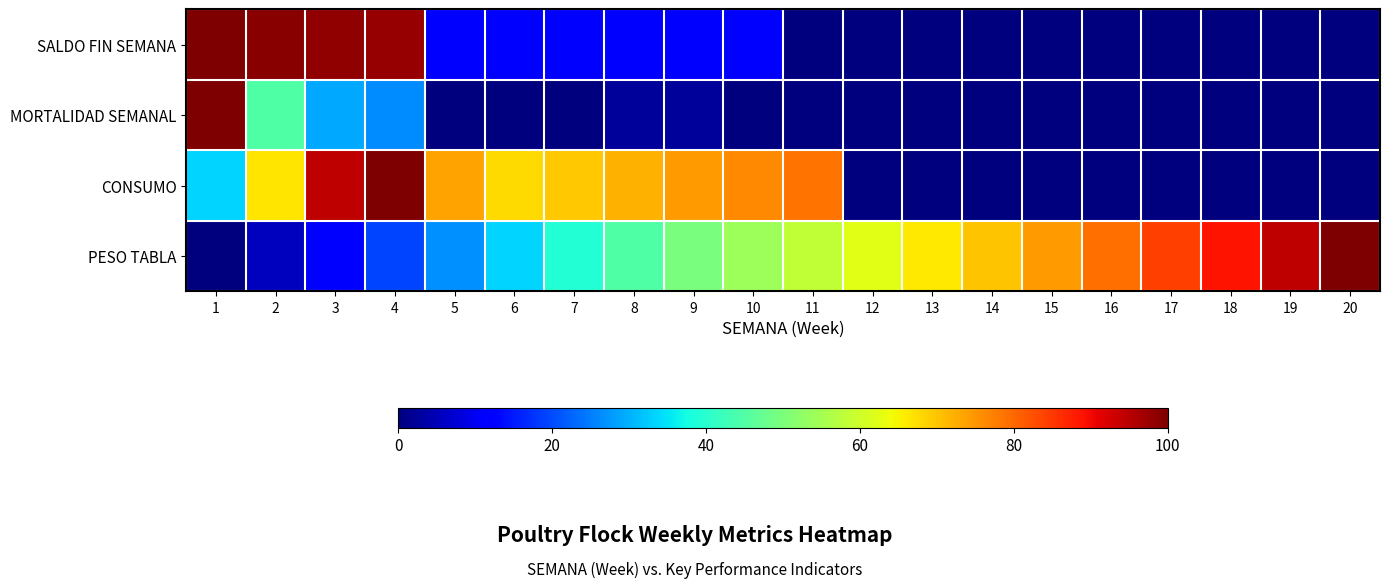

How many data points does each series have?

20